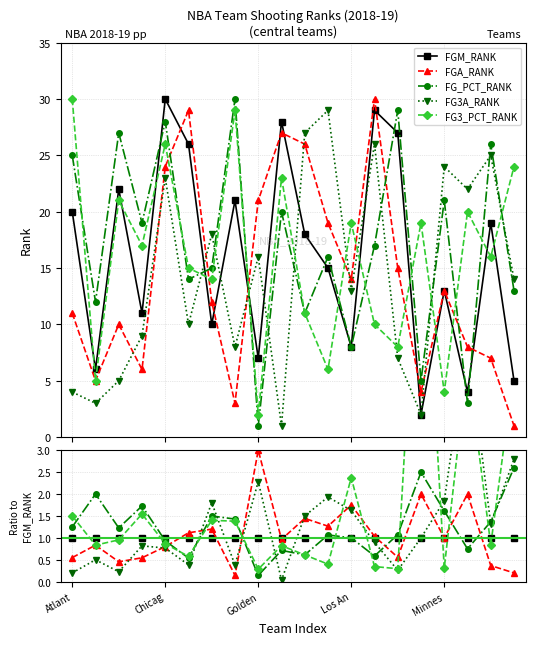

True or false: FGA_RANK and FG_PCT_RANK intersect in this chart.

True